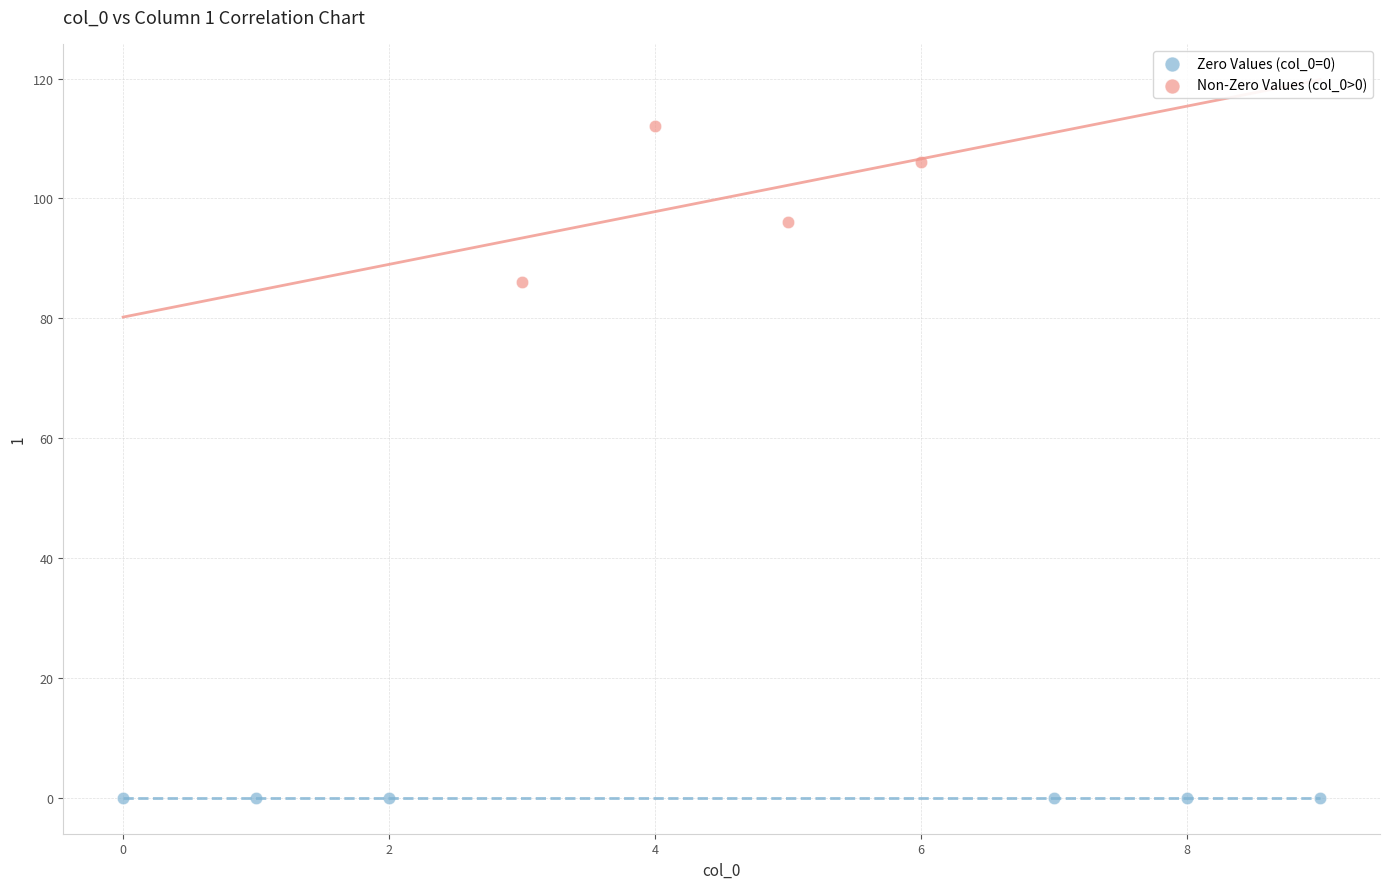

Which series reaches the minimum Y coordinate?

Zero Values (col_0=0)